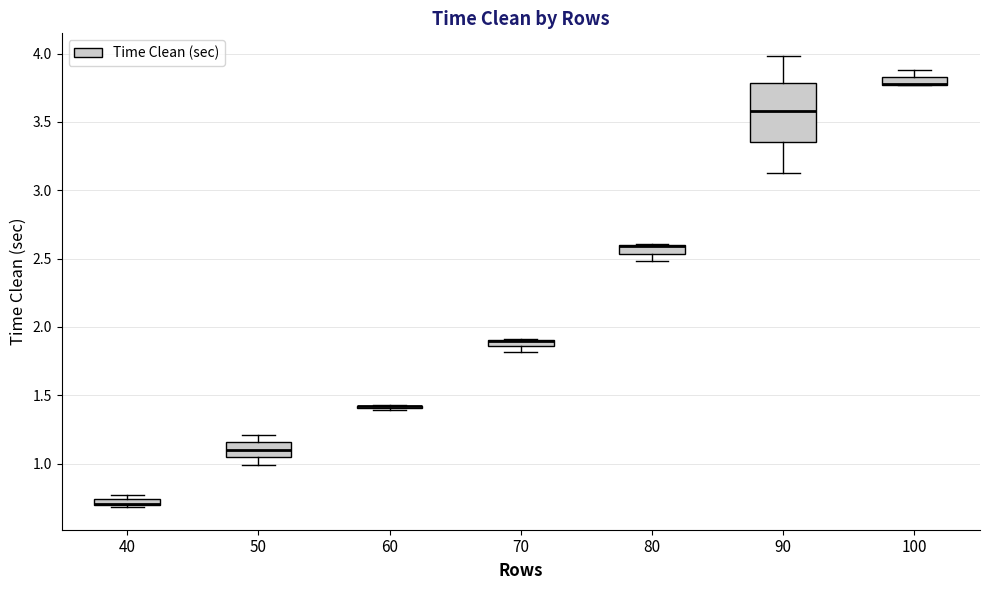

Which box is the tallest, from its lower edge to its upper edge?

90